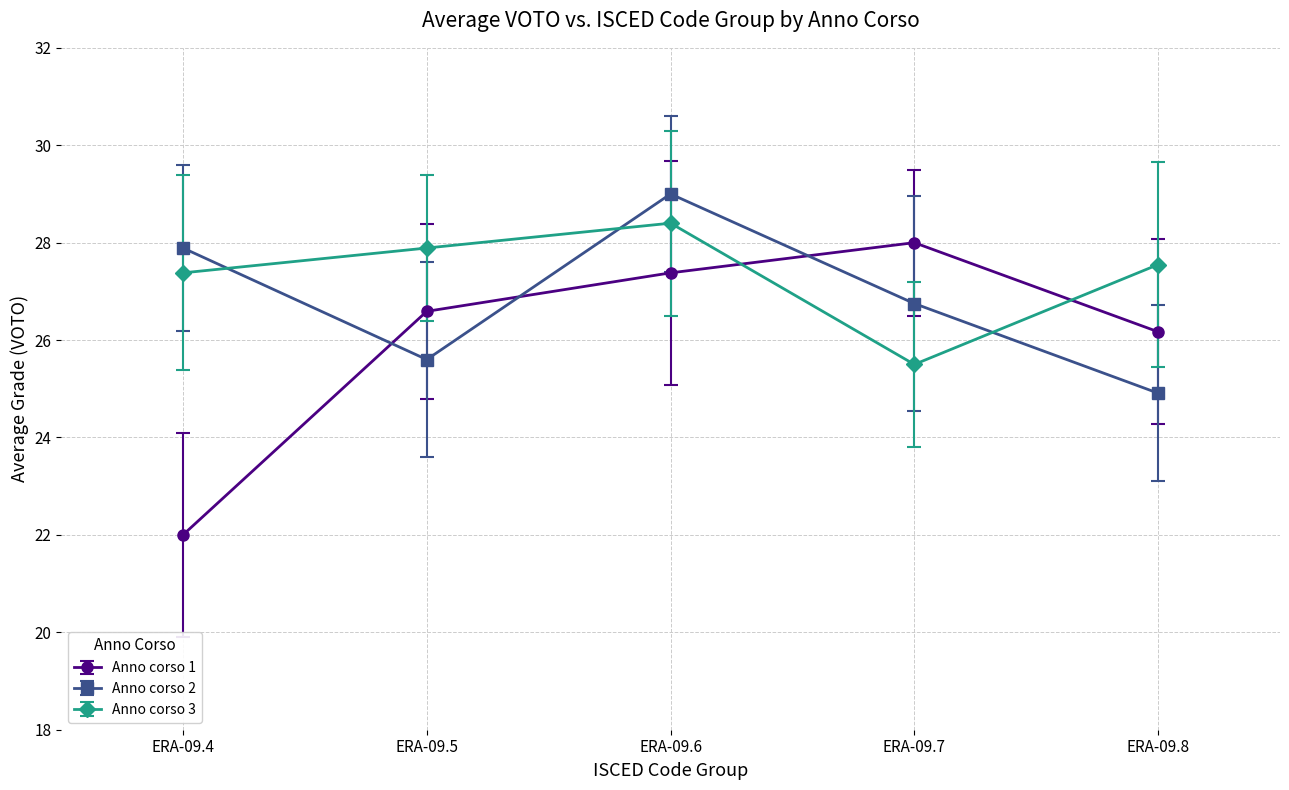

At which label does Anno corso 3 first exceed 27?

ERA-09.4